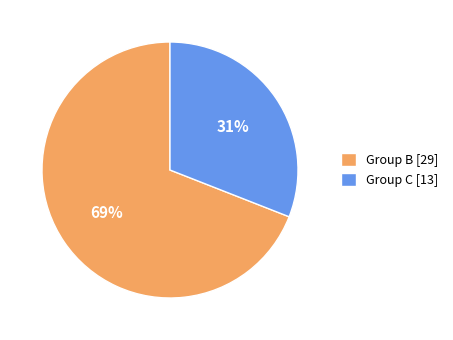

The Group C [13] slice represents 17% of the pie. True or false?

False